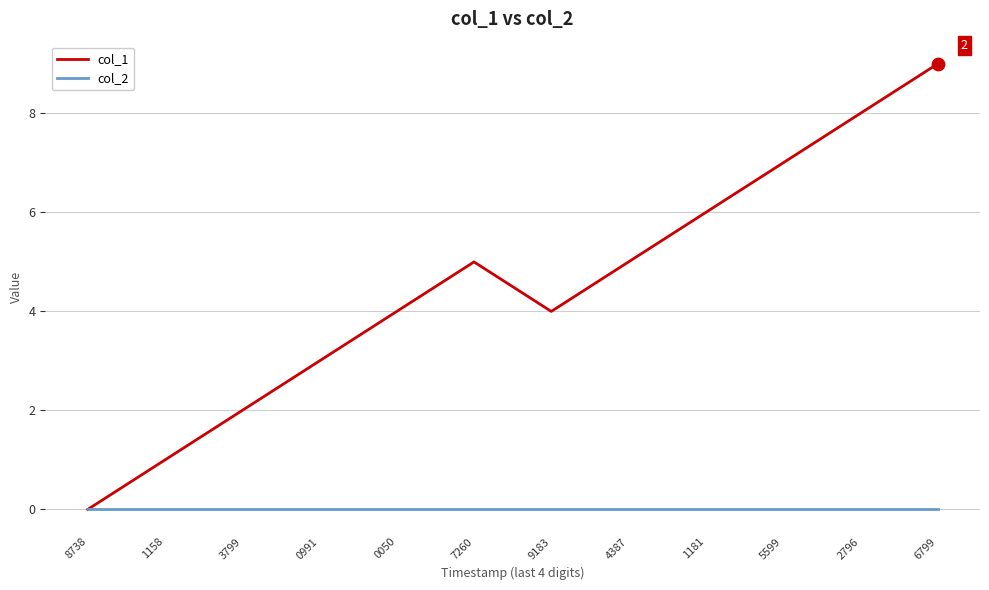

Which series changed the most between 1158 and 0991?

col_1